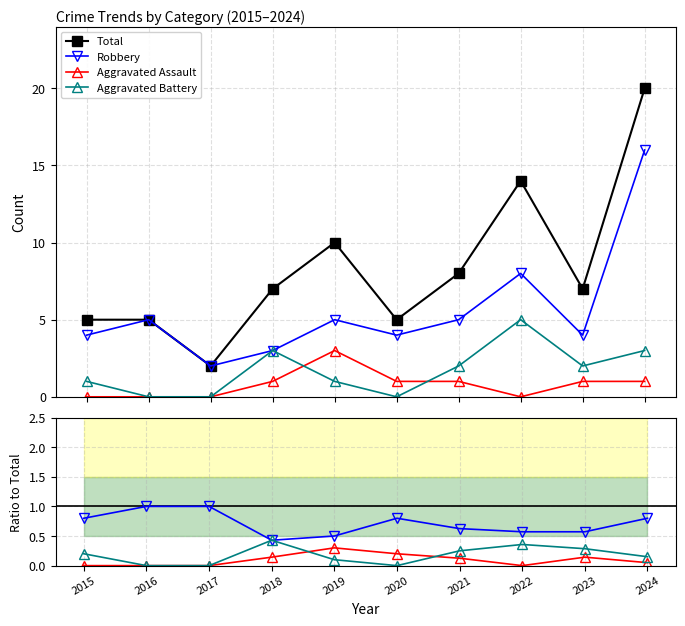

Between 2016 and 2022, which series saw the biggest shift?

Total